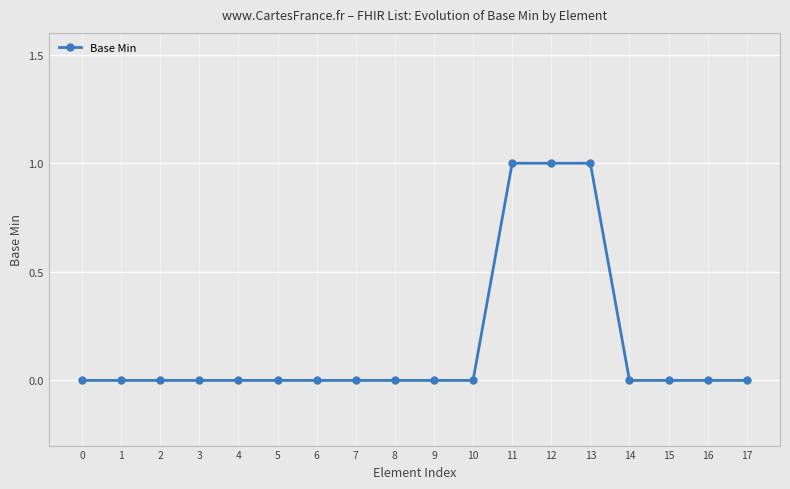

What is the sum of all values?

3